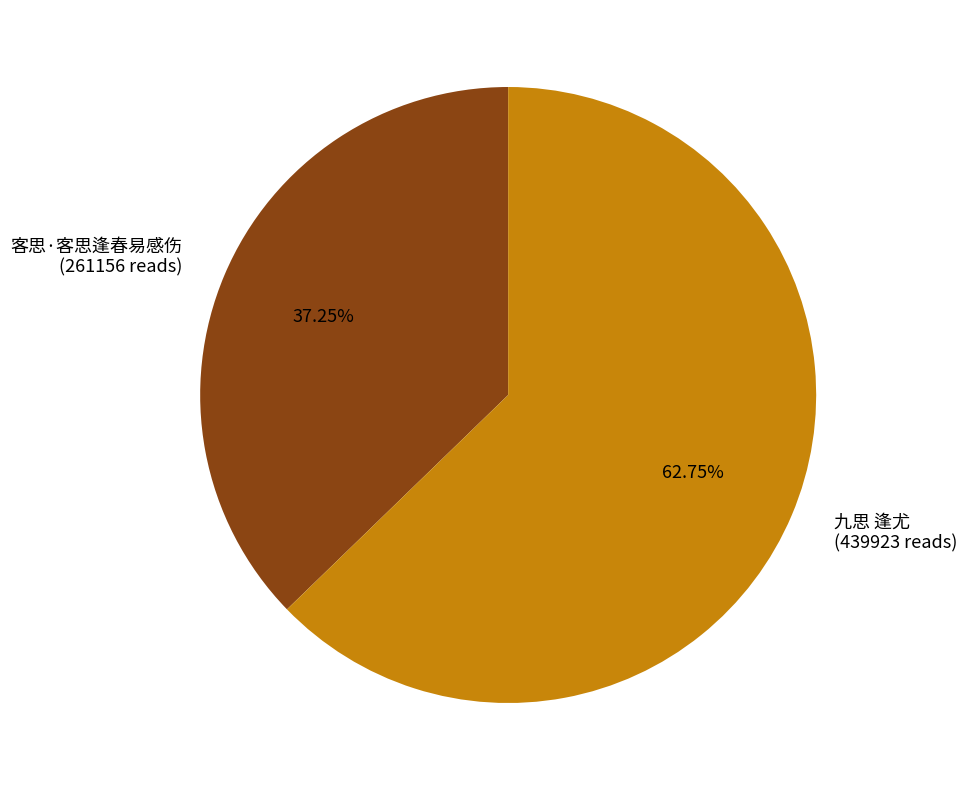

Which category has the smallest portion of the pie?

客思·客思逢春易感伤